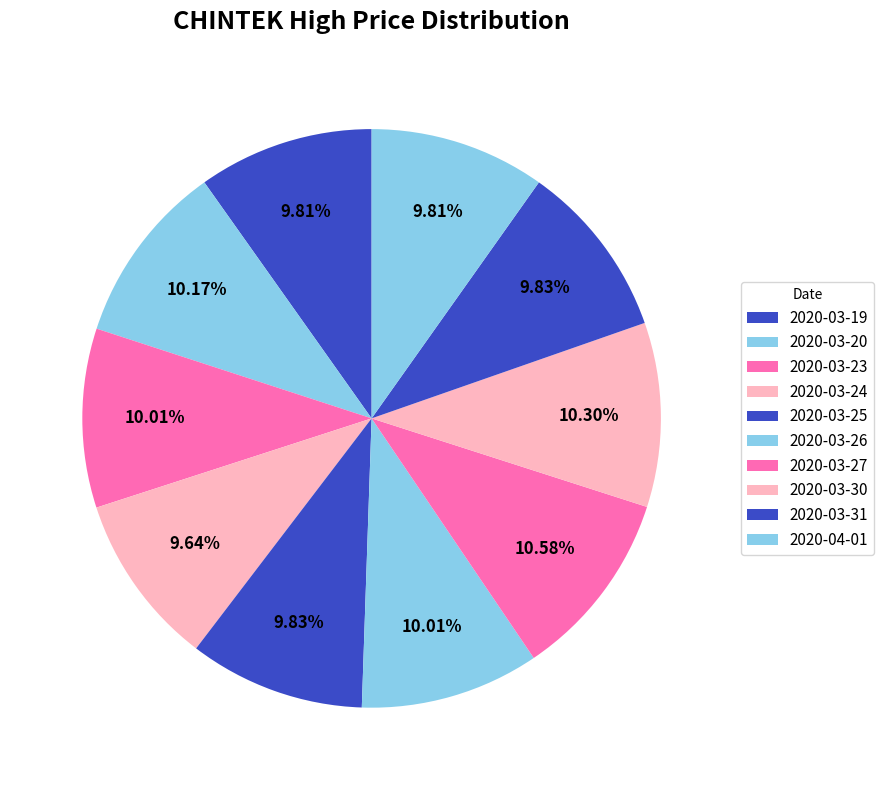

How many segments does this pie chart have?

10